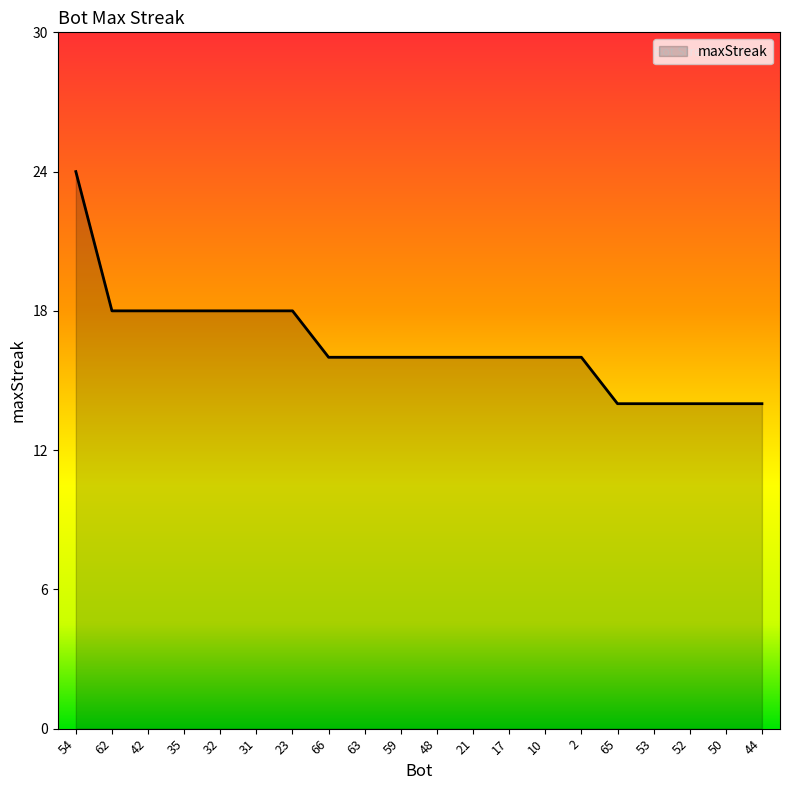

What position from the left is 17?

13